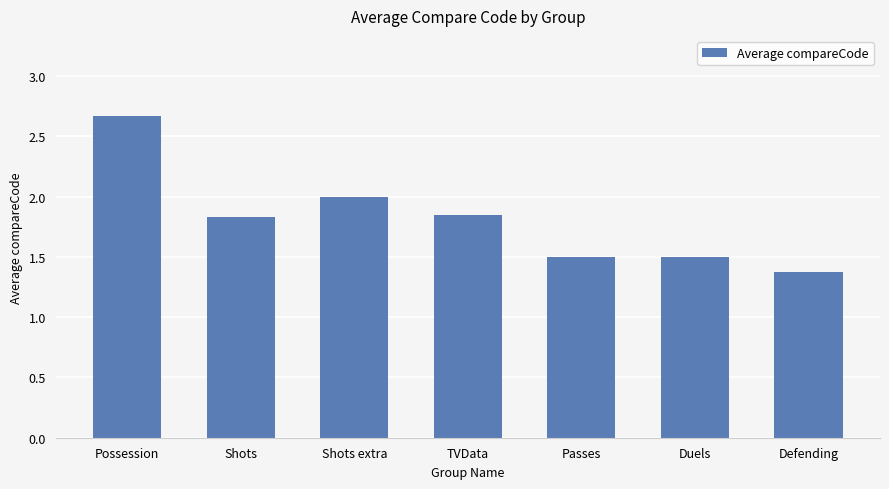

Approximately how many times larger is the value at Shots compared to Passes?

1.2